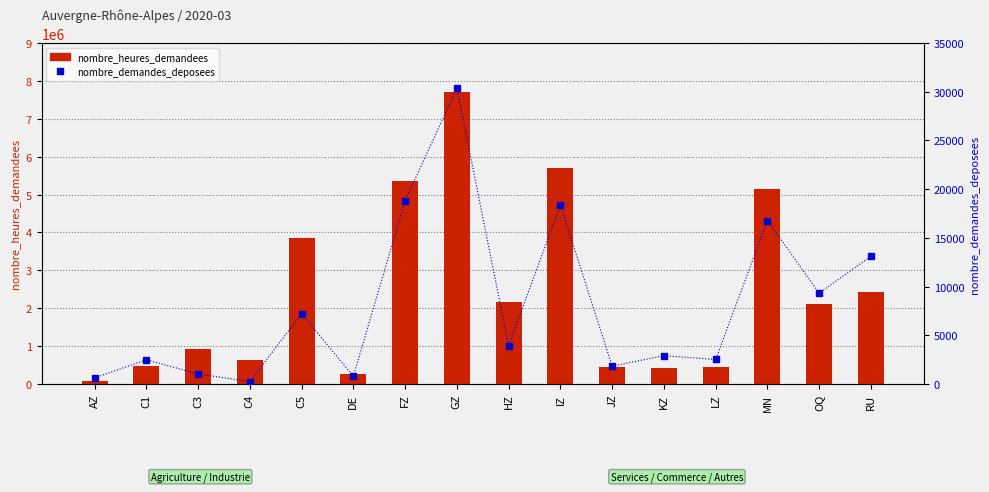

At how many categories does at least one series exceed 3638224?

5